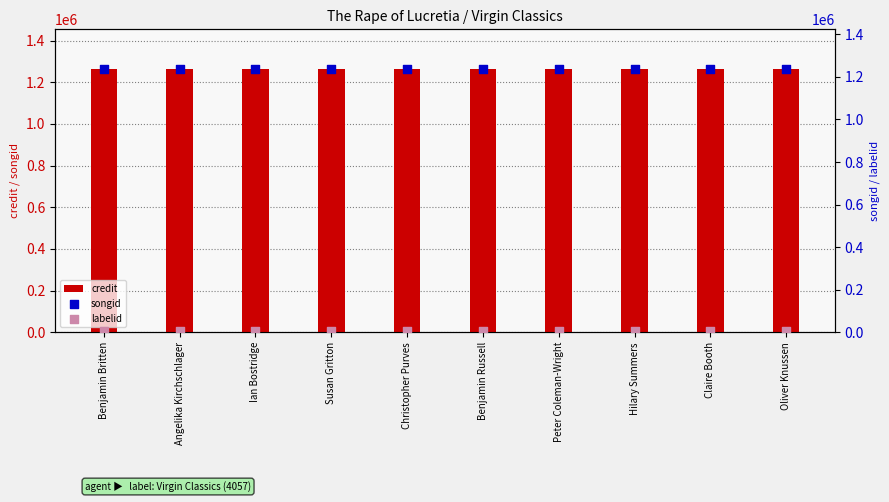

What are all the series names shown in the legend?

credit, songid, labelid